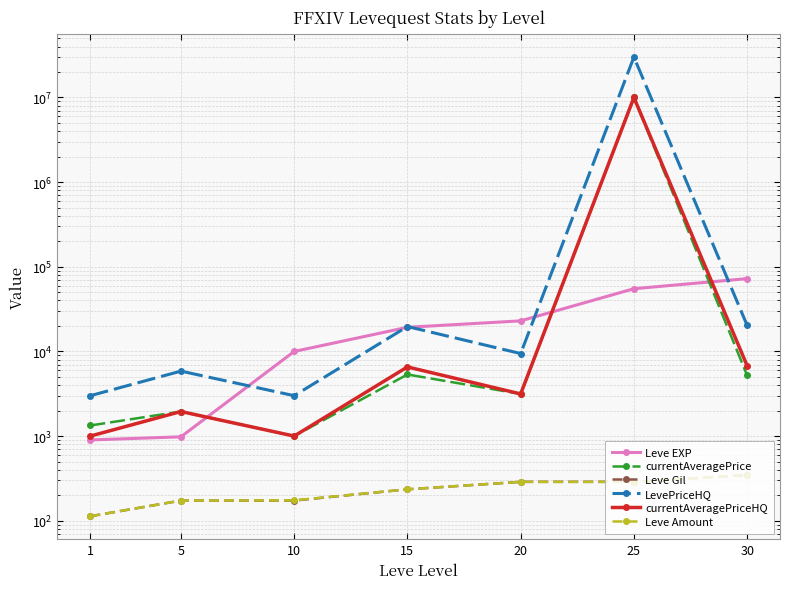

What is the sum of the Leve EXP values at 15 and 1?

20170.0